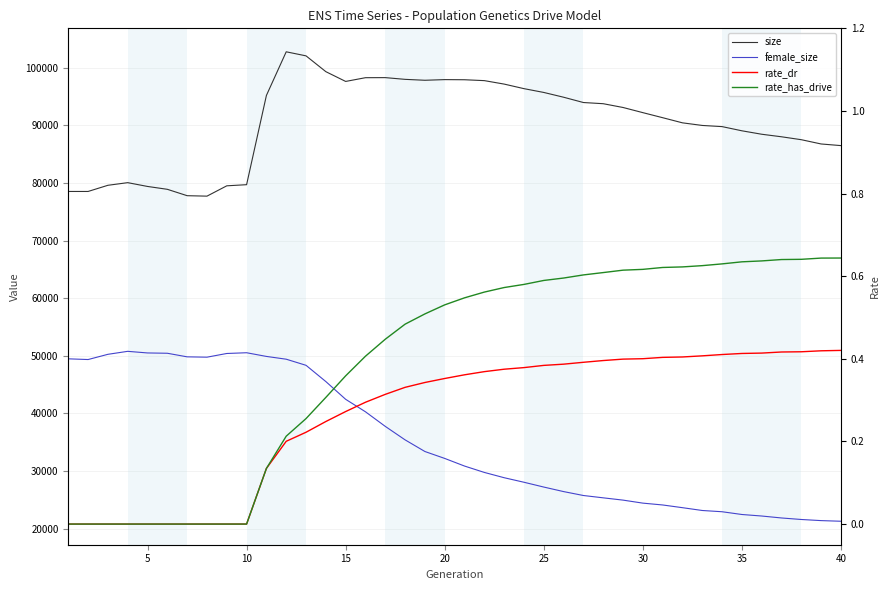

The value of rate_has_drive at 25 is 0.4. True or false?

False